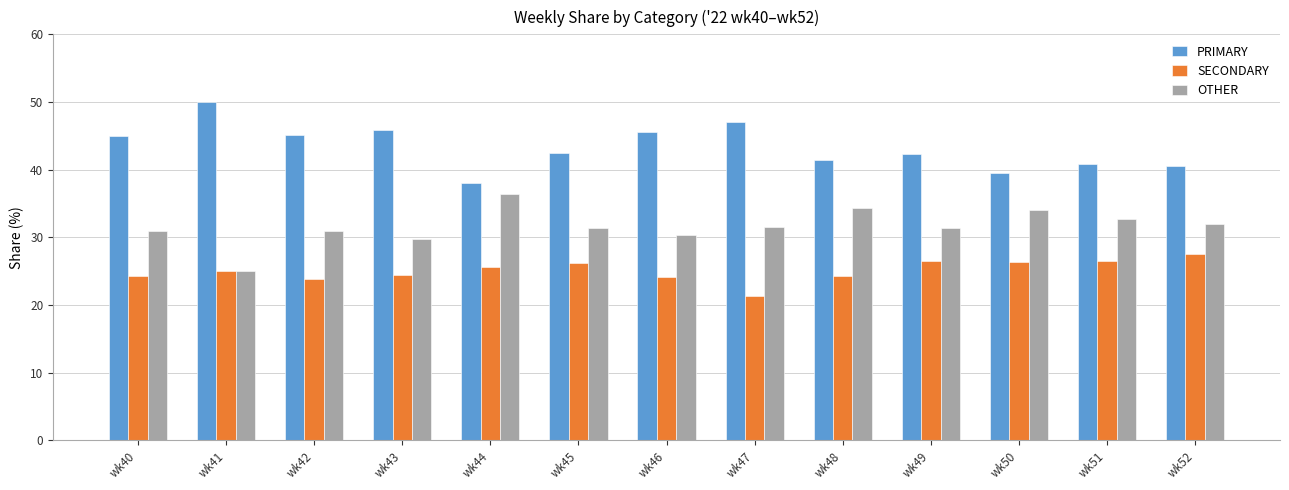

What is the smallest value displayed?

21.4